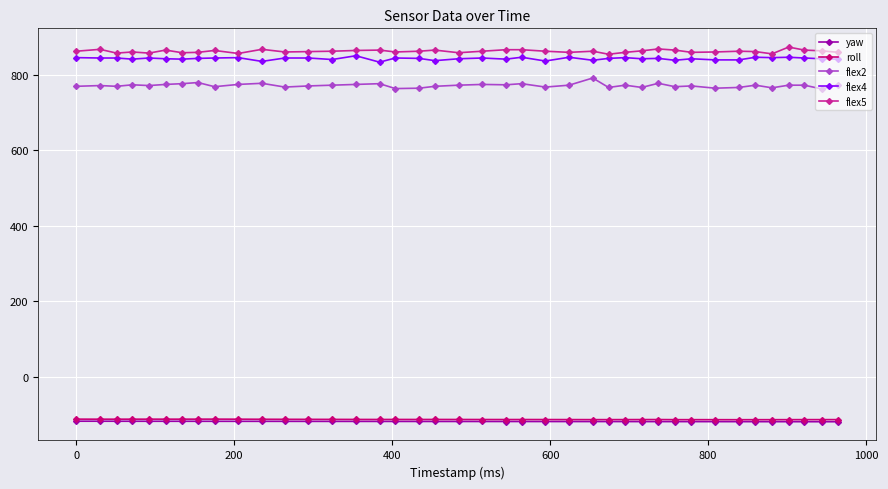

How many values in the roll series are below -112?

34